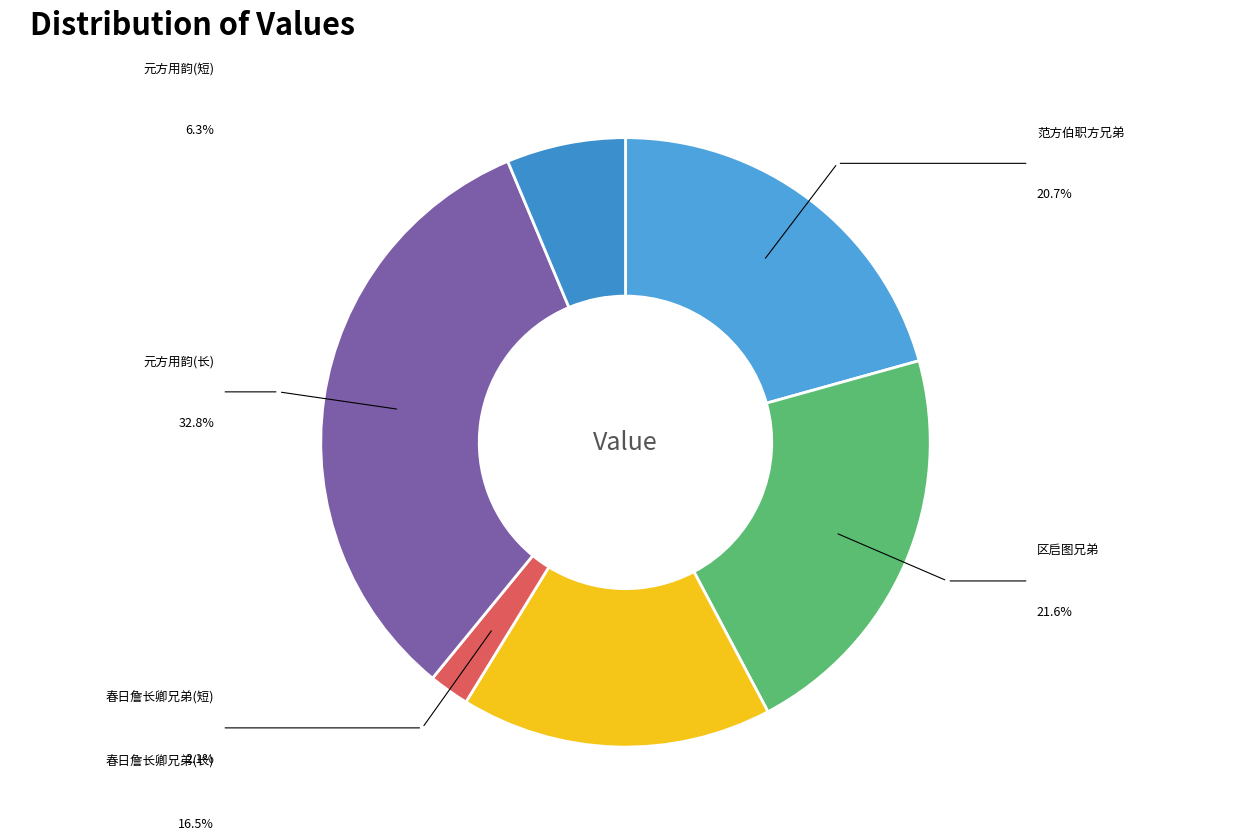

Count the number of slices in the pie.

6